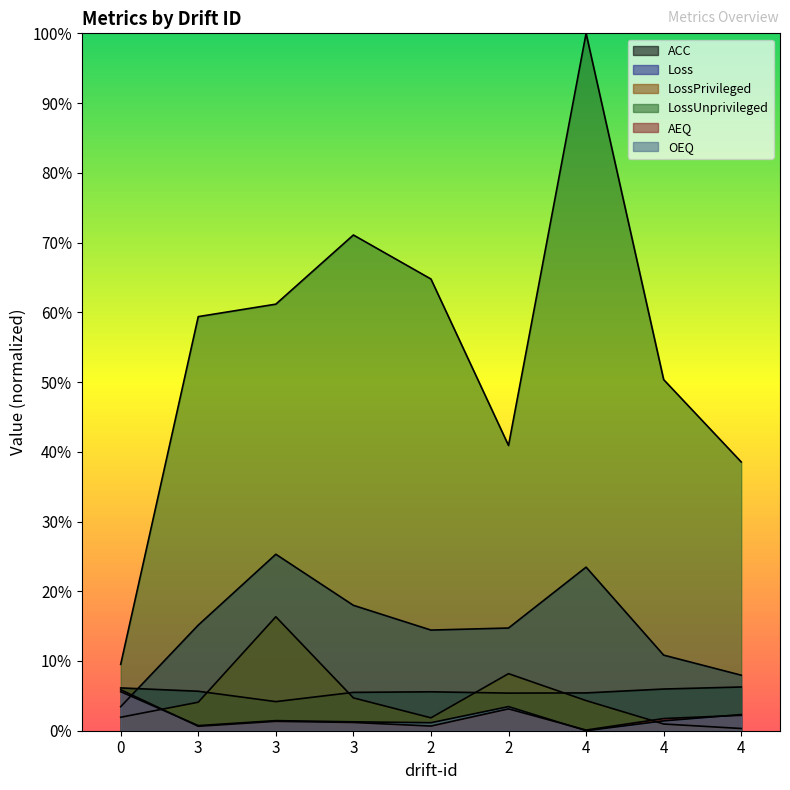

How many times do AEQ and Loss cross each other?

1